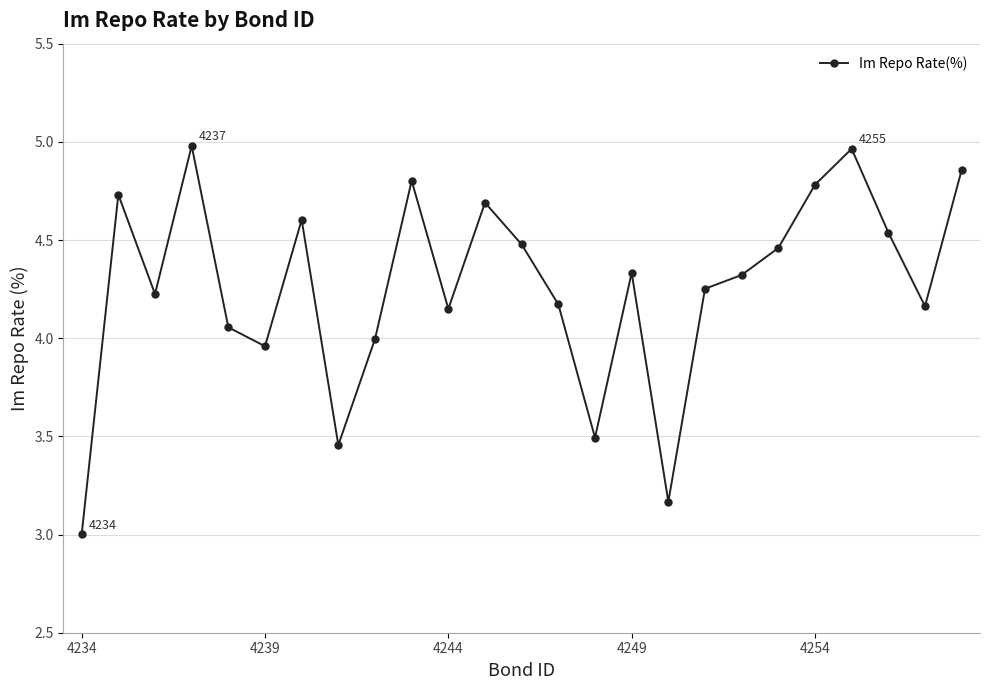

True or false: there are more than 1 points higher than both neighbors.

True